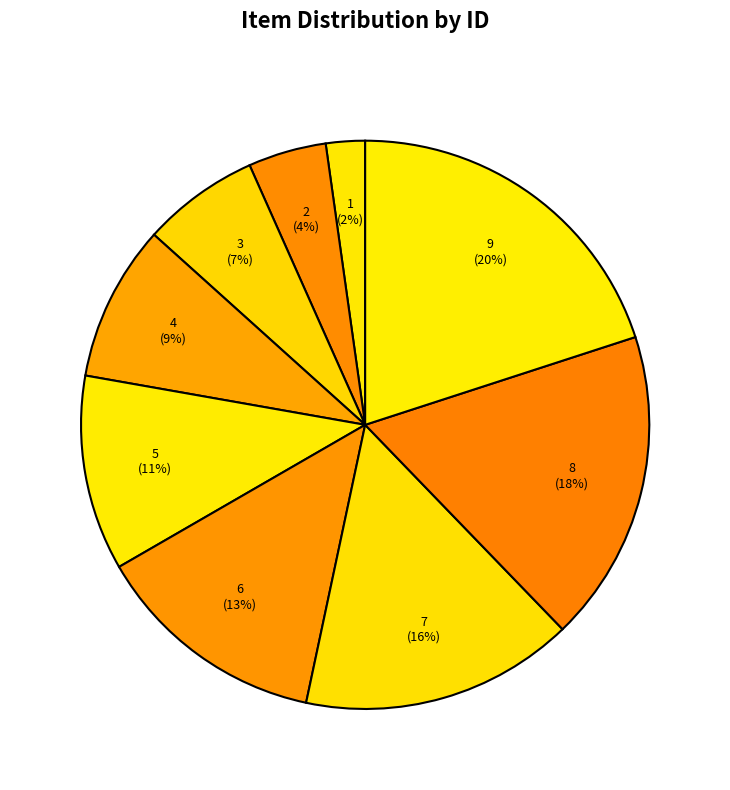

Do 8 and 6 together represent more than half of the pie?

No